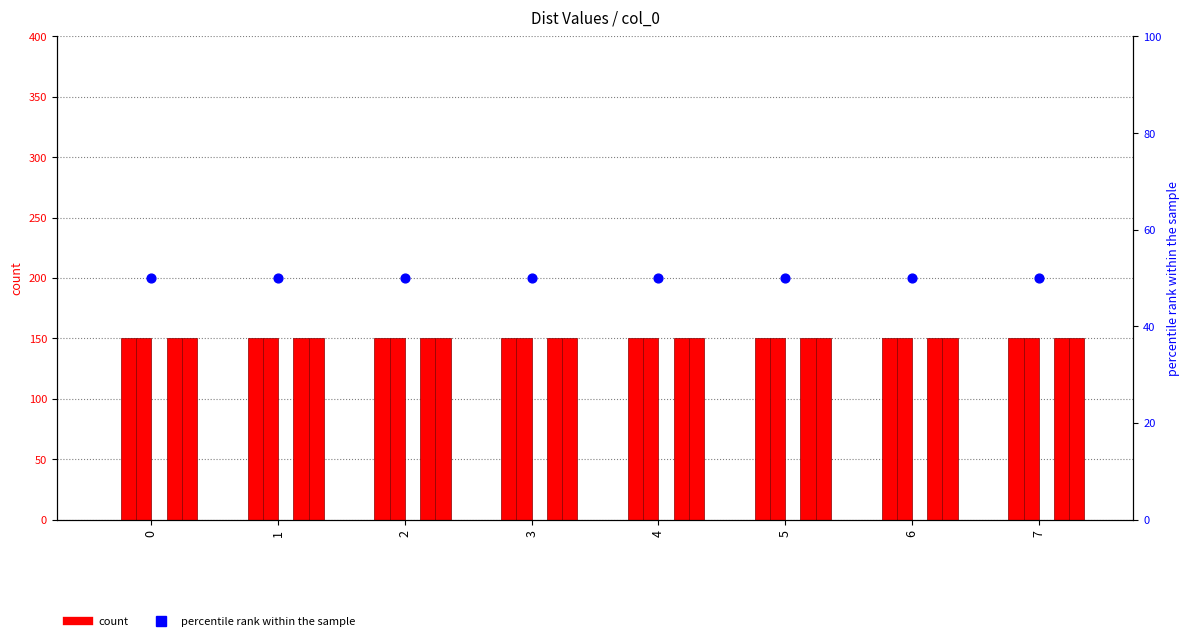

Is the value of percentile rank within the sample at 3 greater than the value of Dist_0001 at 1?

Yes